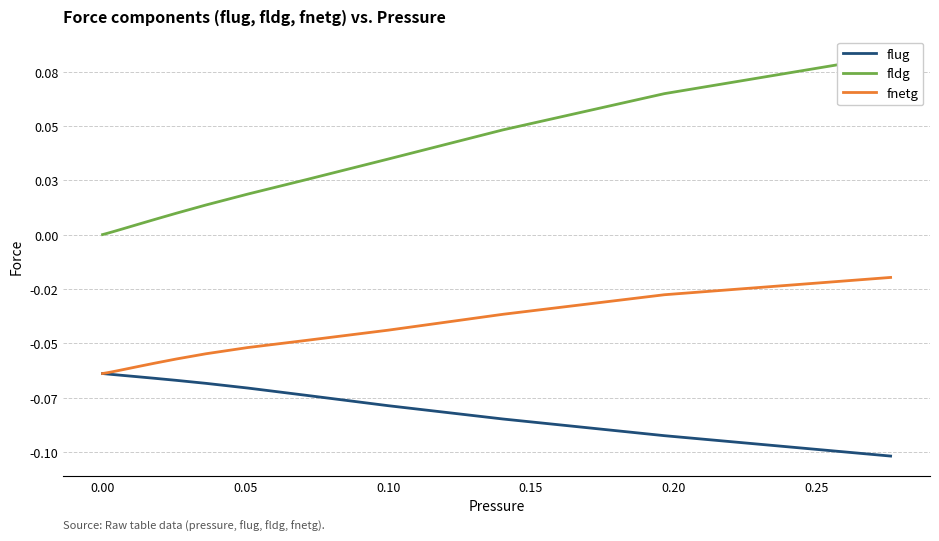

What is the sum of all fnetg values?

-1.1